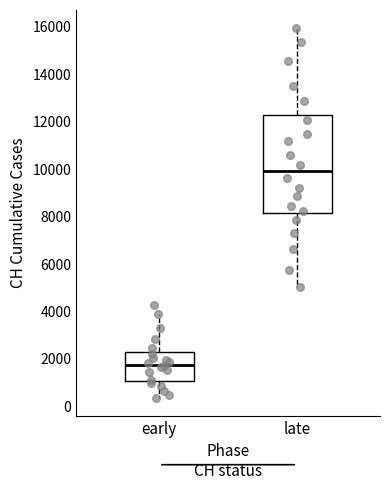

Where is the lower edge of the box for late on the y-axis? The values are not printed on the chart, so give them approximately, as read against the axis.

8200